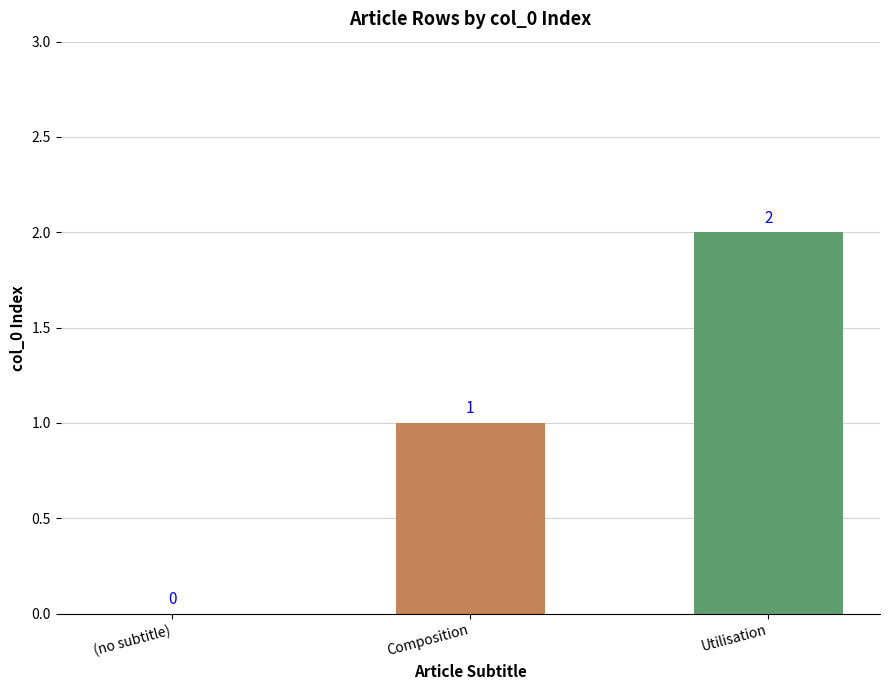

Reading left to right, what are all the values shown in this chart?

(no subtitle)=0	Composition=1	Utilisation=2